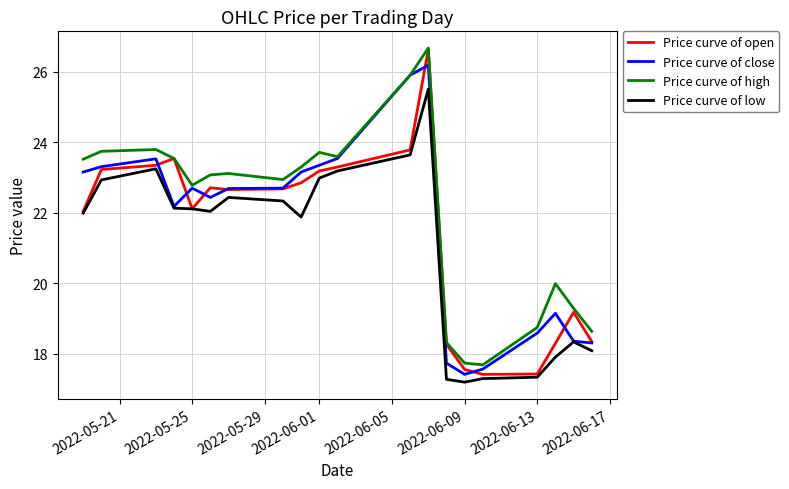

What is the maximum value shown in the chart?

26.7